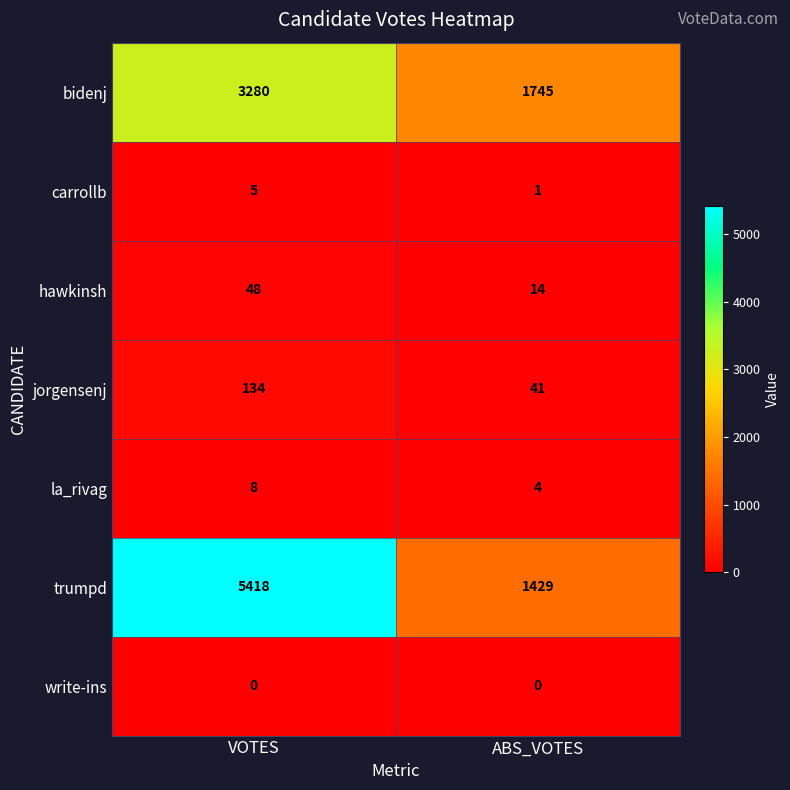

How many series are shown in this chart?

7